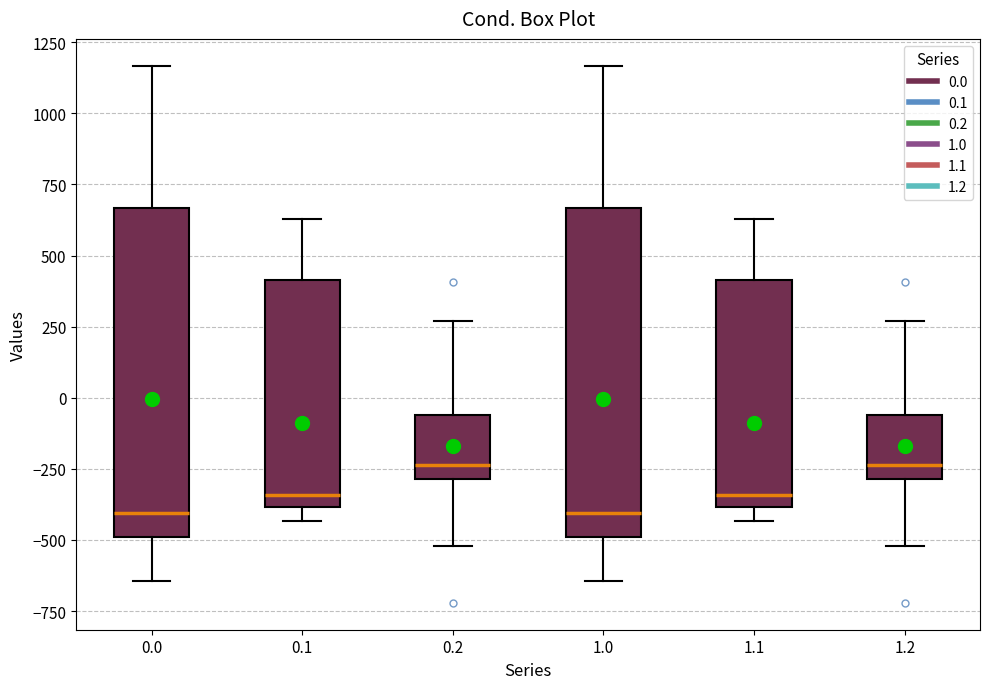

Reading left to right, transcribe this box plot: for each box, give where its median line is, the range the box spans, and where its two whiskers end, as read against the y-axis. The values are not printed on the chart, so give them approximately, as read against the axis.

0.0: median -400, box -500 to 650, whiskers -650 to 1150
0.1: median -350, box -400 to 400, whiskers -450 to 650
0.2: median -250, box -300 to -50, whiskers -500 to 250
1.0: median -400, box -500 to 650, whiskers -650 to 1150
1.1: median -350, box -400 to 400, whiskers -450 to 650
1.2: median -250, box -300 to -50, whiskers -500 to 250